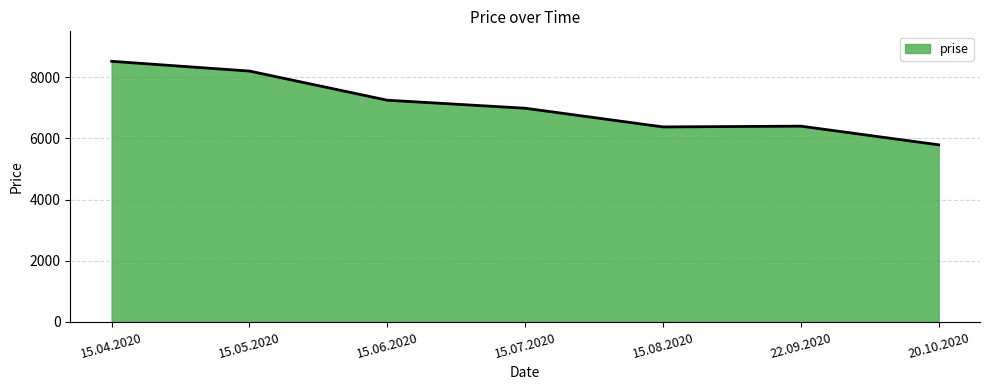

What is the ratio of the value at 15.04.2020 to the value at 15.05.2020?

1.0